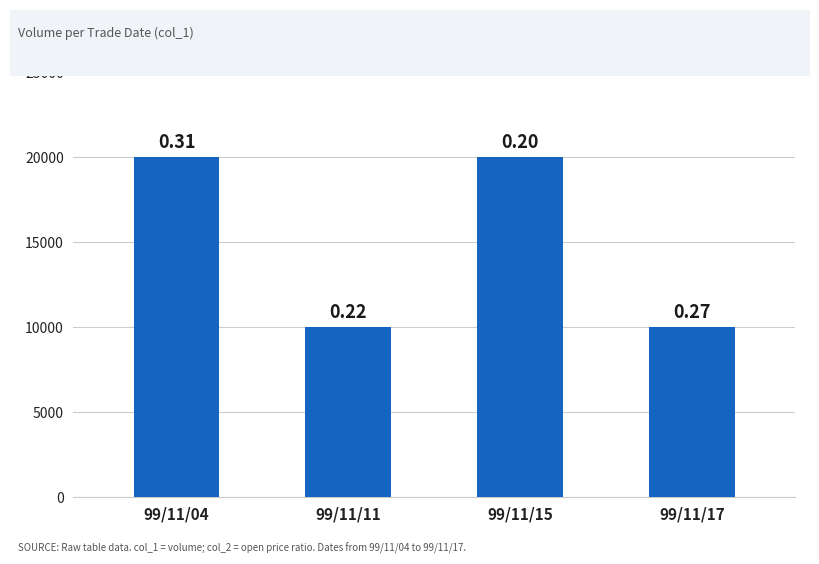

What is the minimum value shown in the chart?

10000